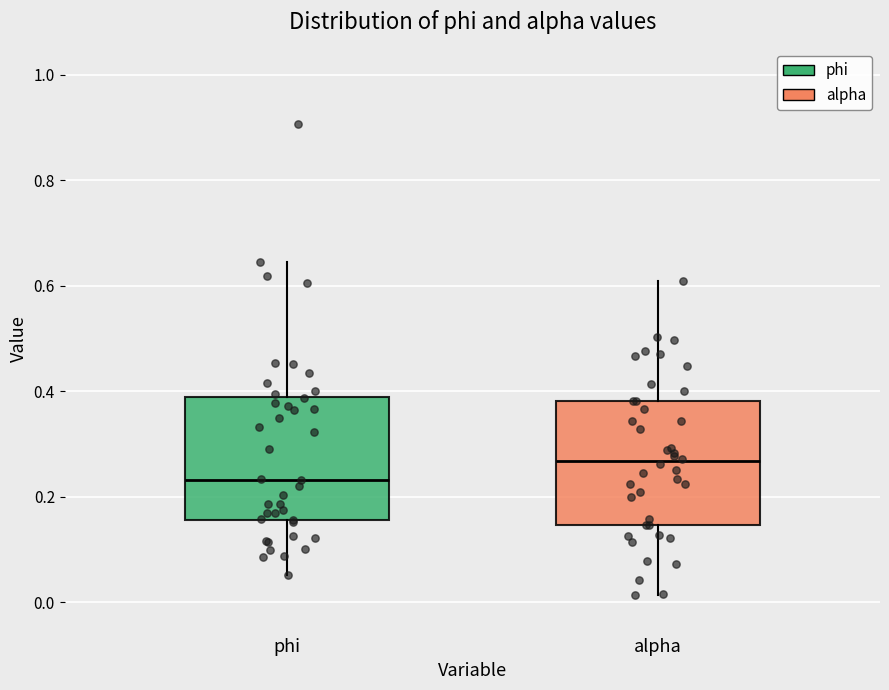

Where does the upper whisker of the box for alpha end on the y-axis? The values are not printed on the chart, so give them approximately, as read against the axis.

0.60